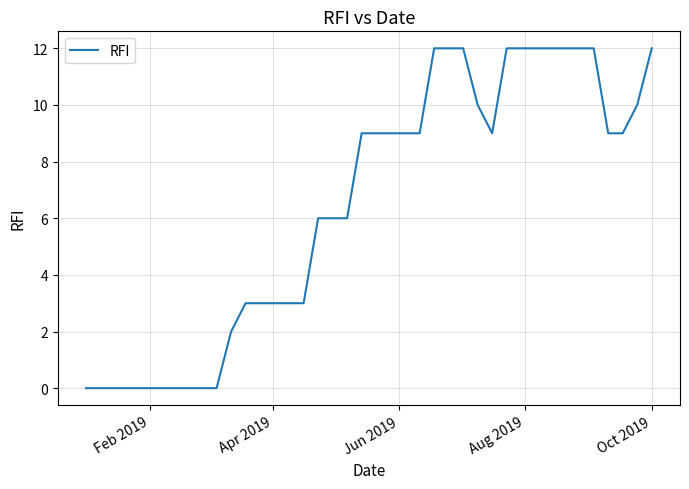

What is the greatest value displayed?

12